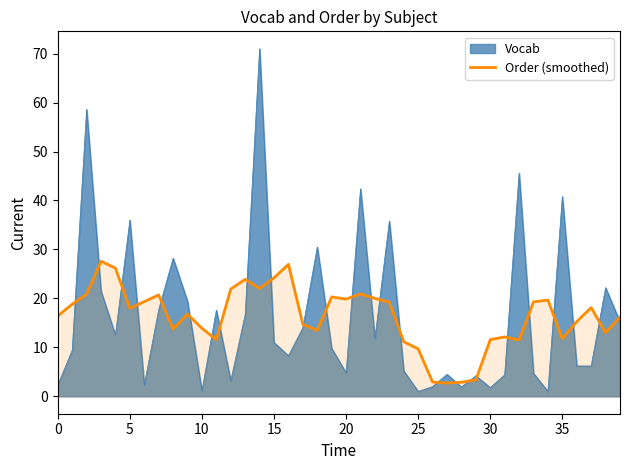

Which series has the largest range (max minus min)?

Vocab